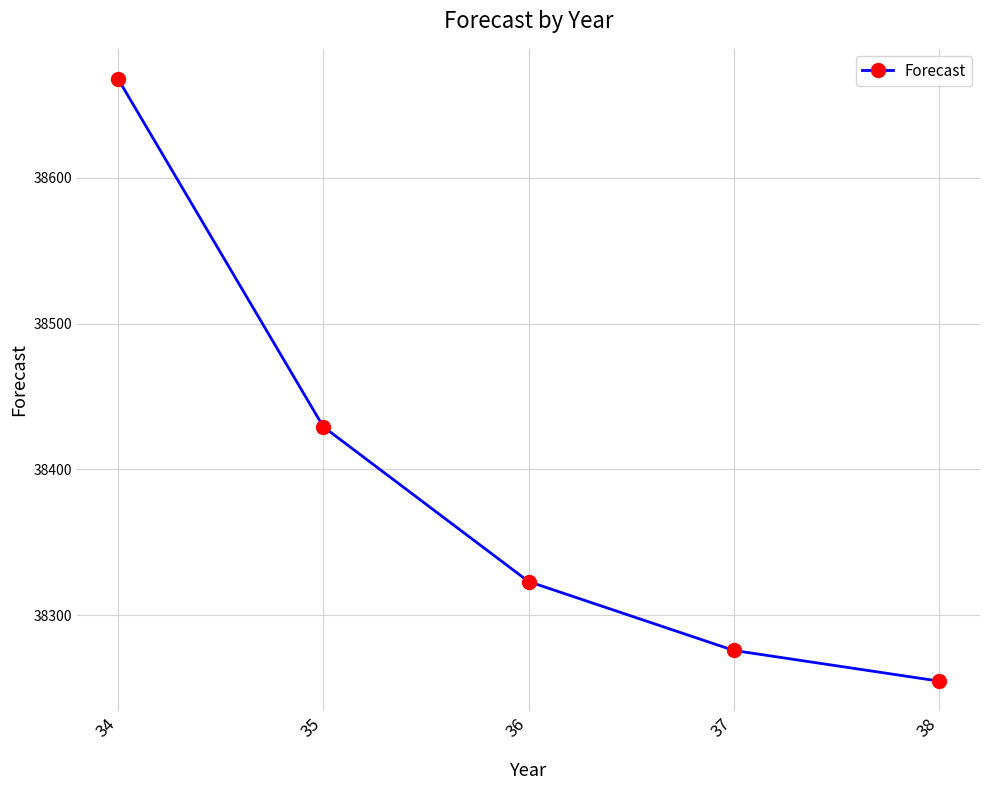

What is the smallest value displayed?

38254.9